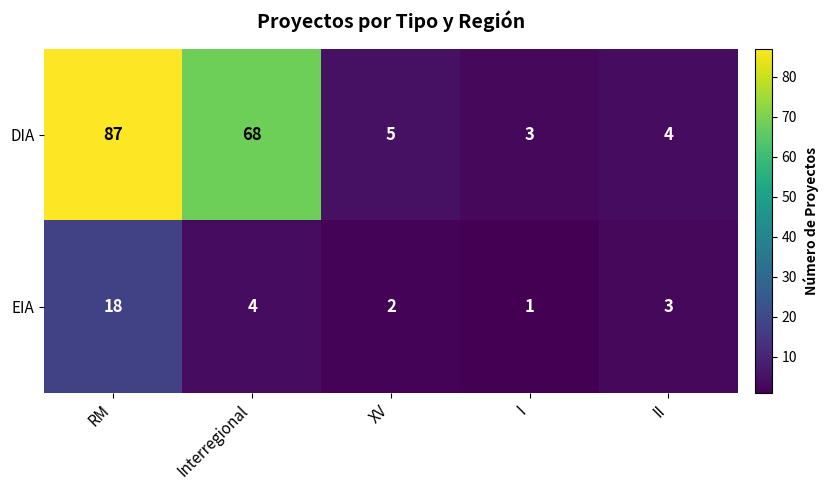

Rank the series at Interregional from highest to lowest value.

DIA, EIA